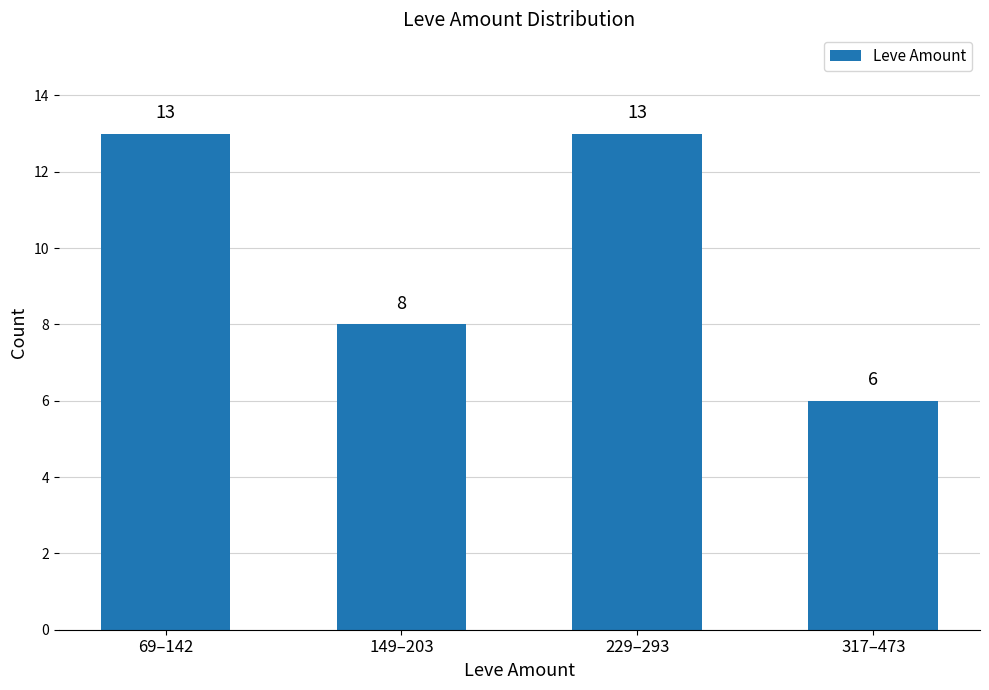

Approximately how many times larger is the value at 149–203 compared to 69–142?

0.6